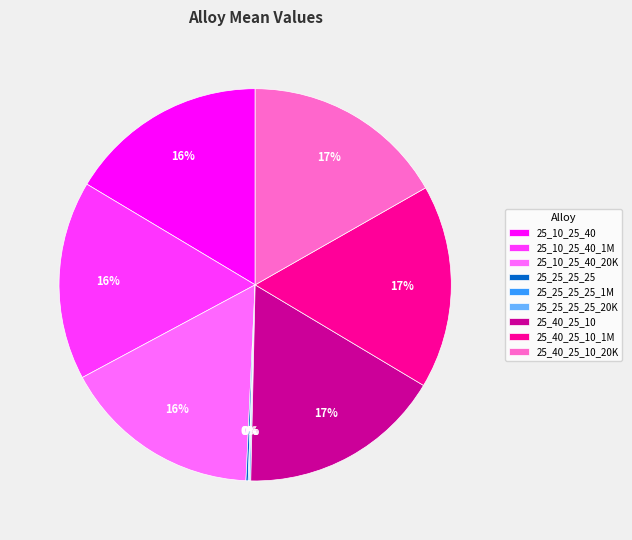

Is there a majority slice in this chart?

No